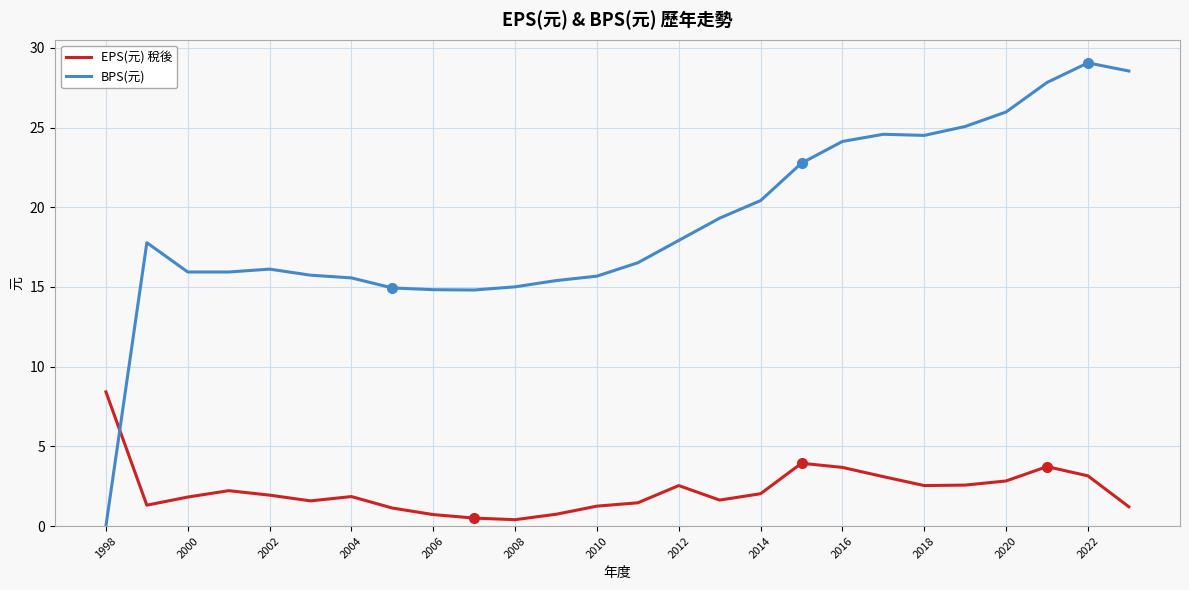

How many intersections are there between EPS(元) 稅後 and BPS(元)?

1